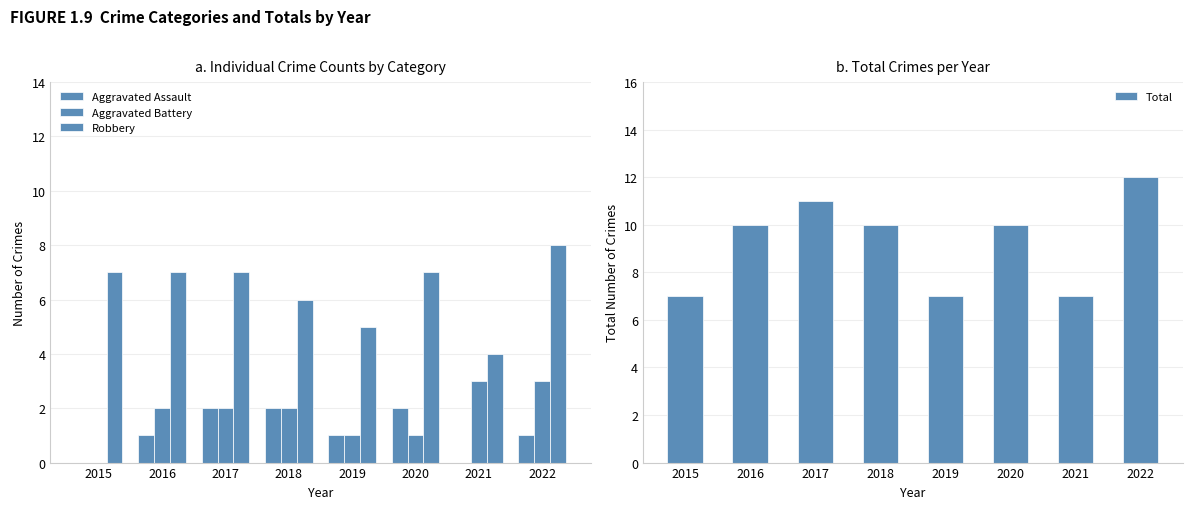

What is the difference between the Total values at 2021 and 2018?

3